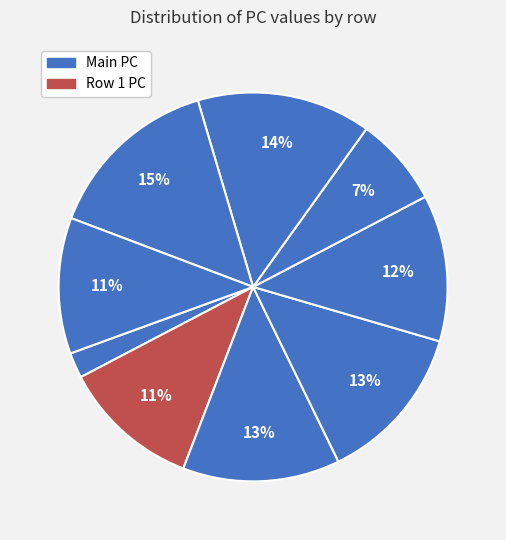

To the nearest percent, what is the difference between the largest and smallest slice percentages?

13%